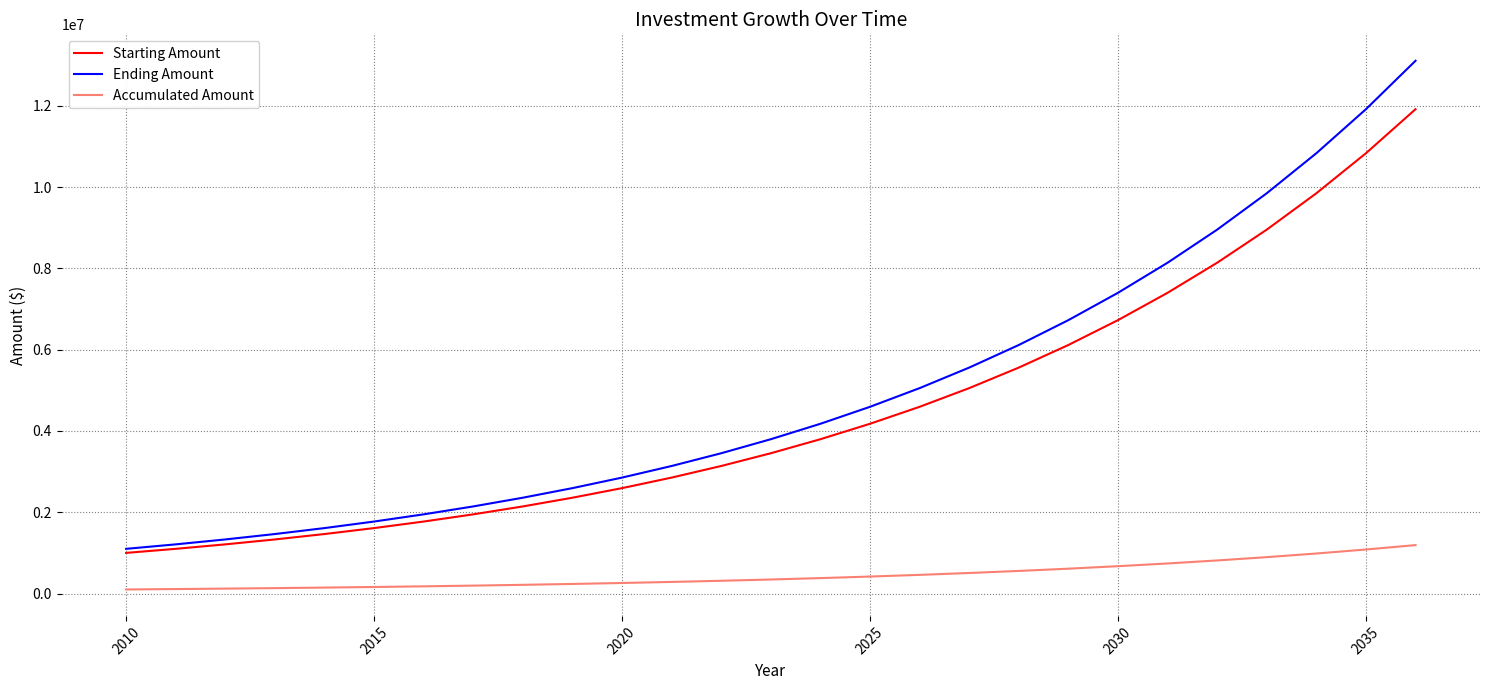

Which series has the largest range (max minus min)?

Ending Amount